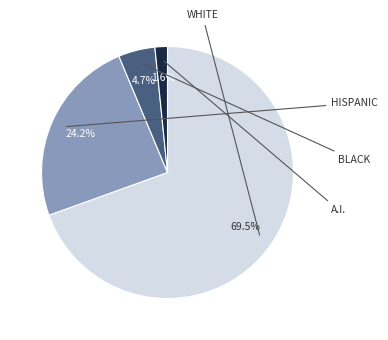

Is there any slice that represents more than half of the pie?

Yes